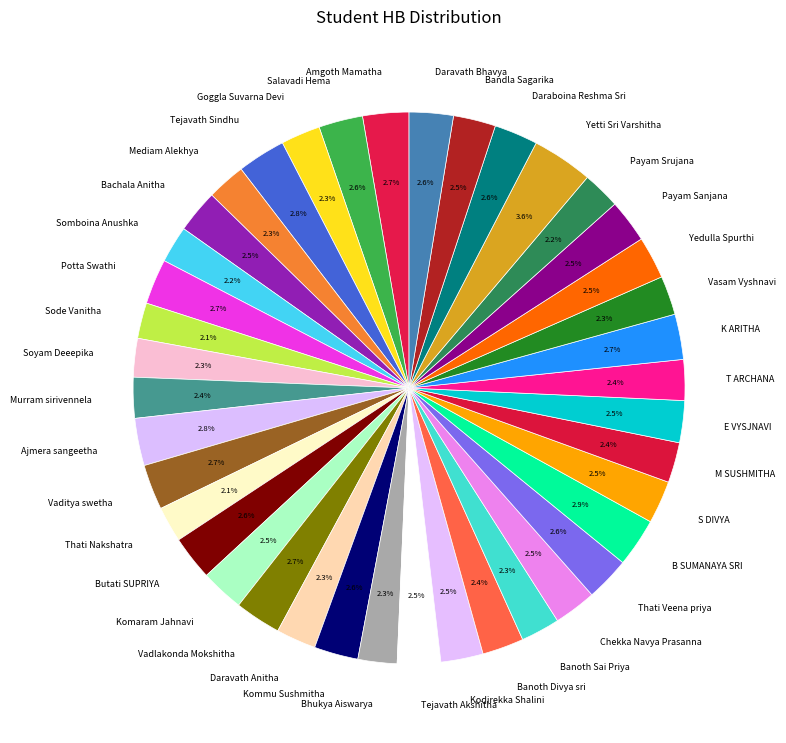

Is there a majority slice in this chart?

No